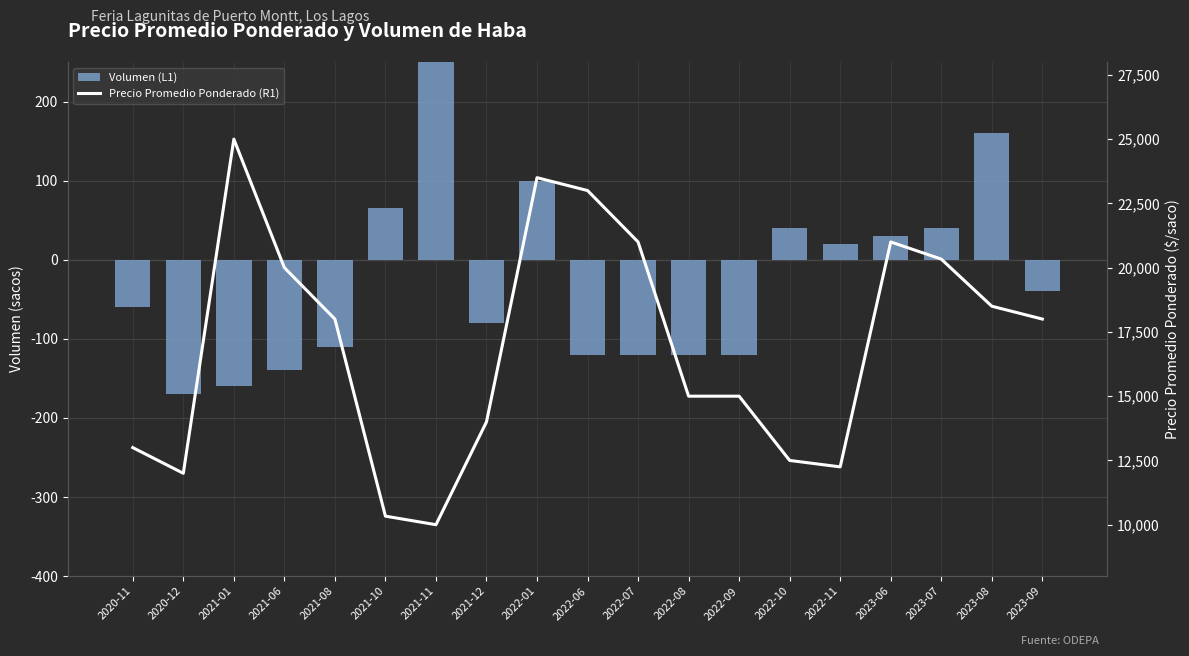

At 2023-06, list the series in order from largest to smallest.

Precio Promedio Ponderado (R1), Volumen (L1)